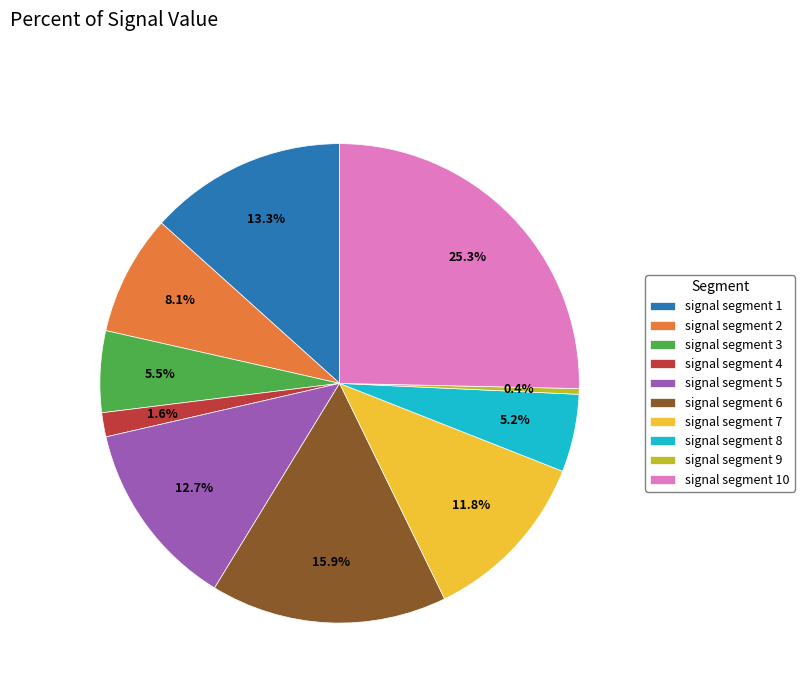

Does signal segment 10 represent more than half of the total?

No